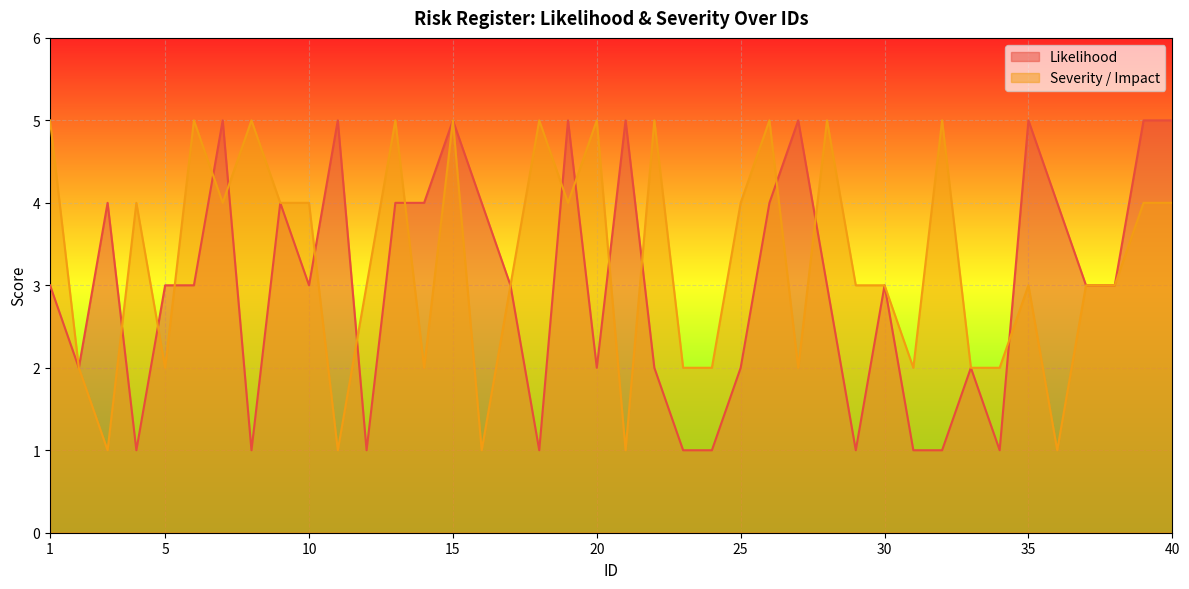

At which category is the sum across all series the highest?

15